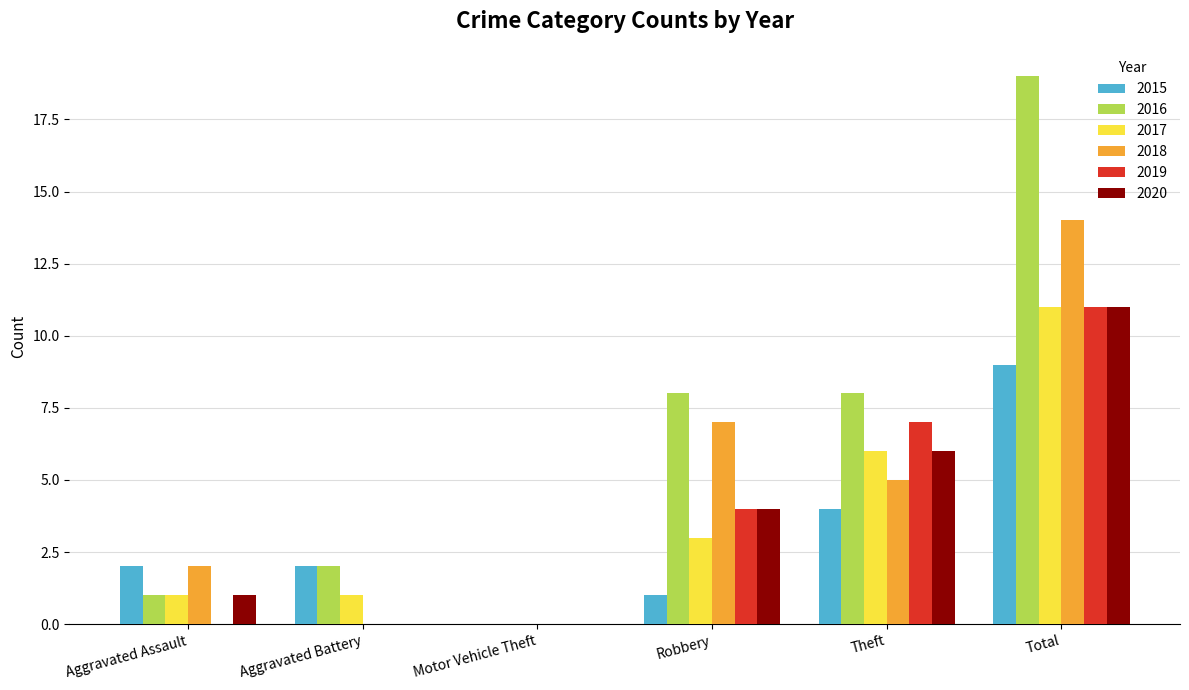

The 2015 series shows 2 at Aggravated Assault. True or false?

True